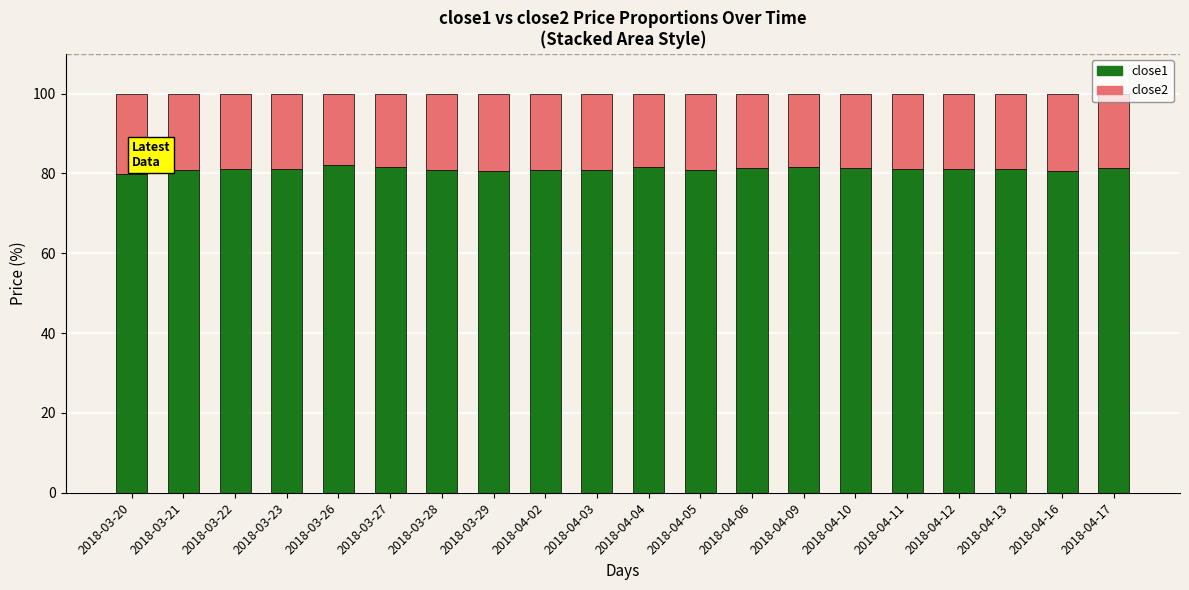

What is the lowest value of the close1 series?

79.8